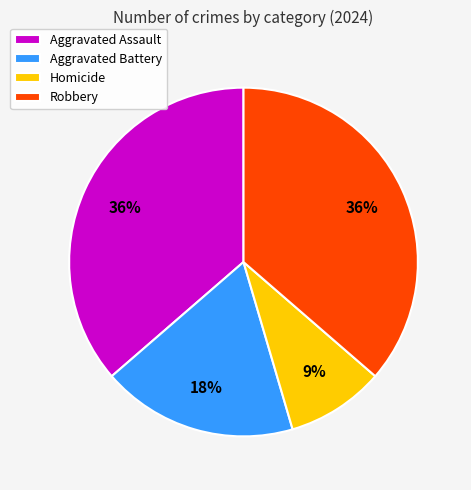

To the nearest percent, what portion does Aggravated Assault represent?

36%